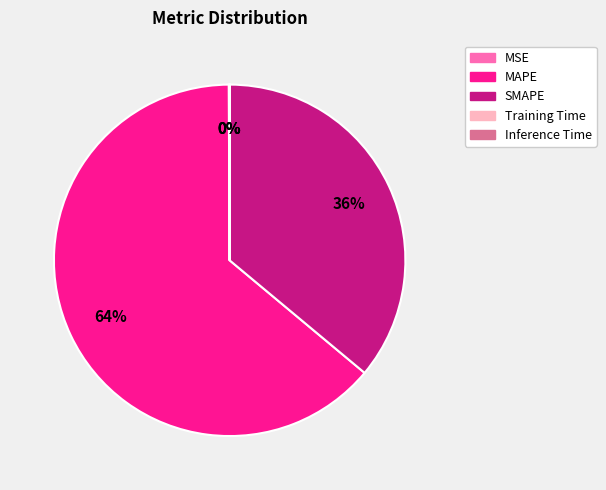

True or false: MAPE accounts for 64% of the total.

True